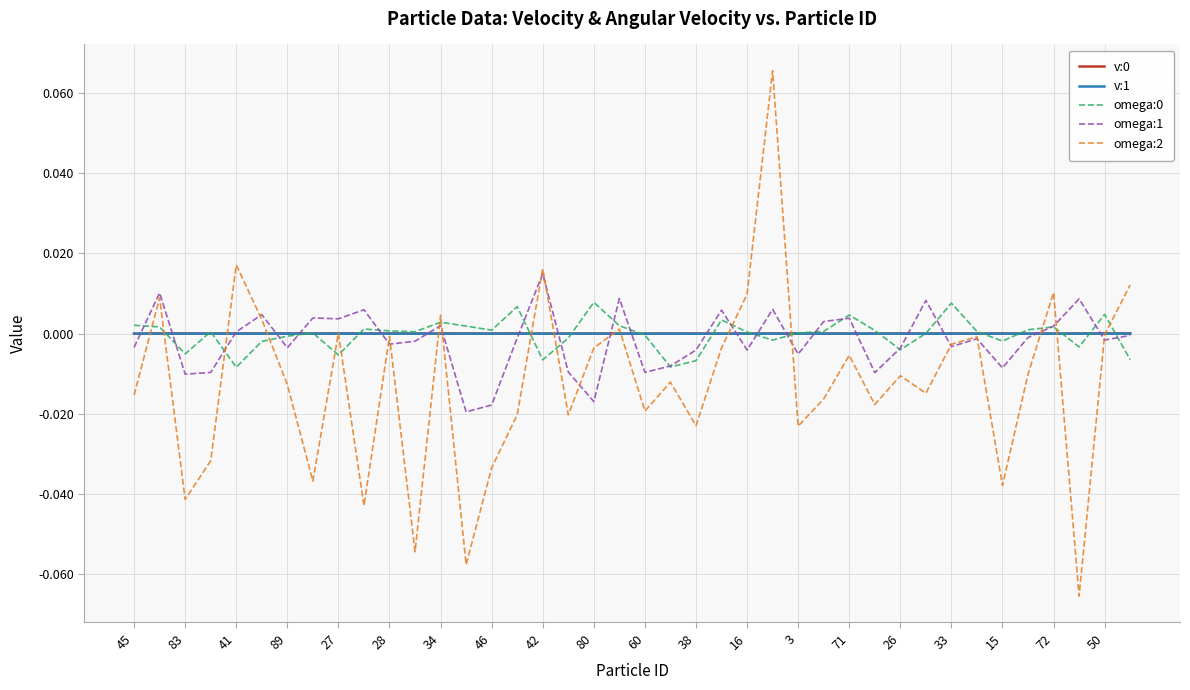

Which series has the widest spread of values?

omega:2